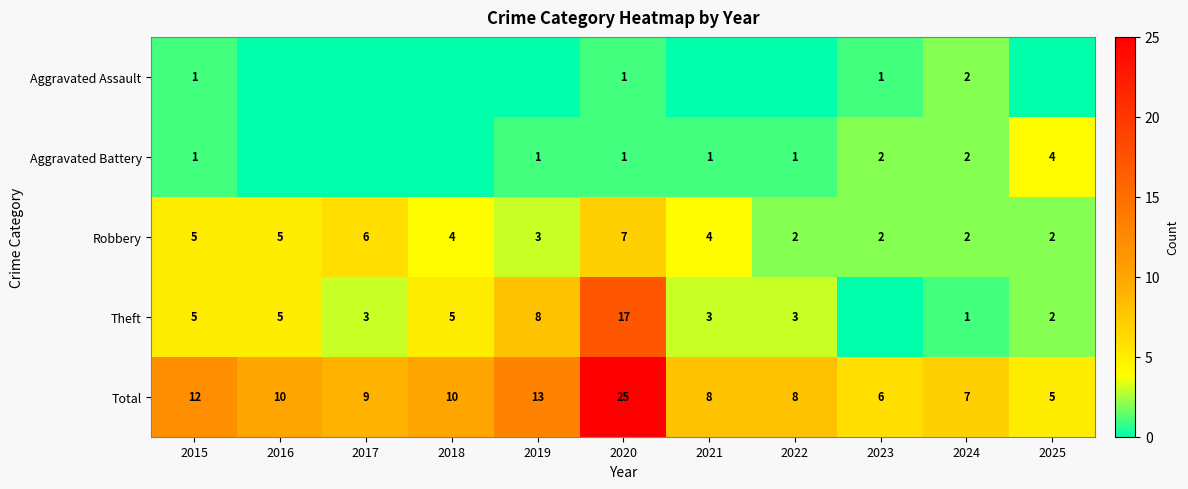

At which label does Robbery first exceed 4?

2015